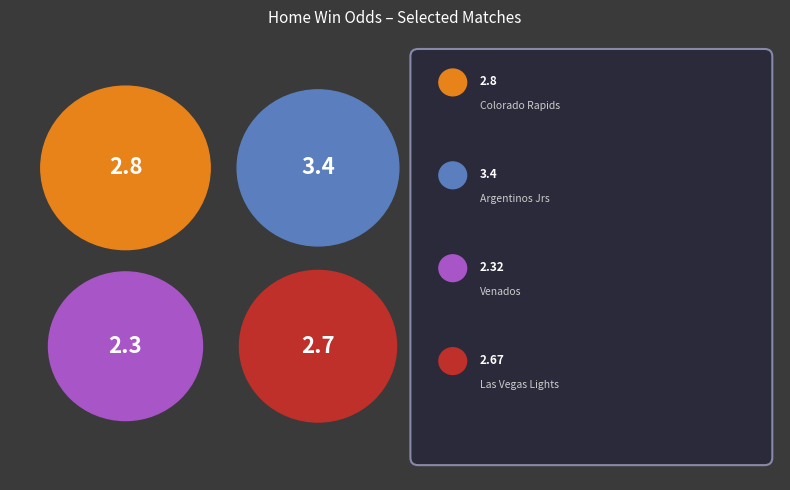

To the nearest percent, what is the difference between the largest and smallest slice percentages?

7%